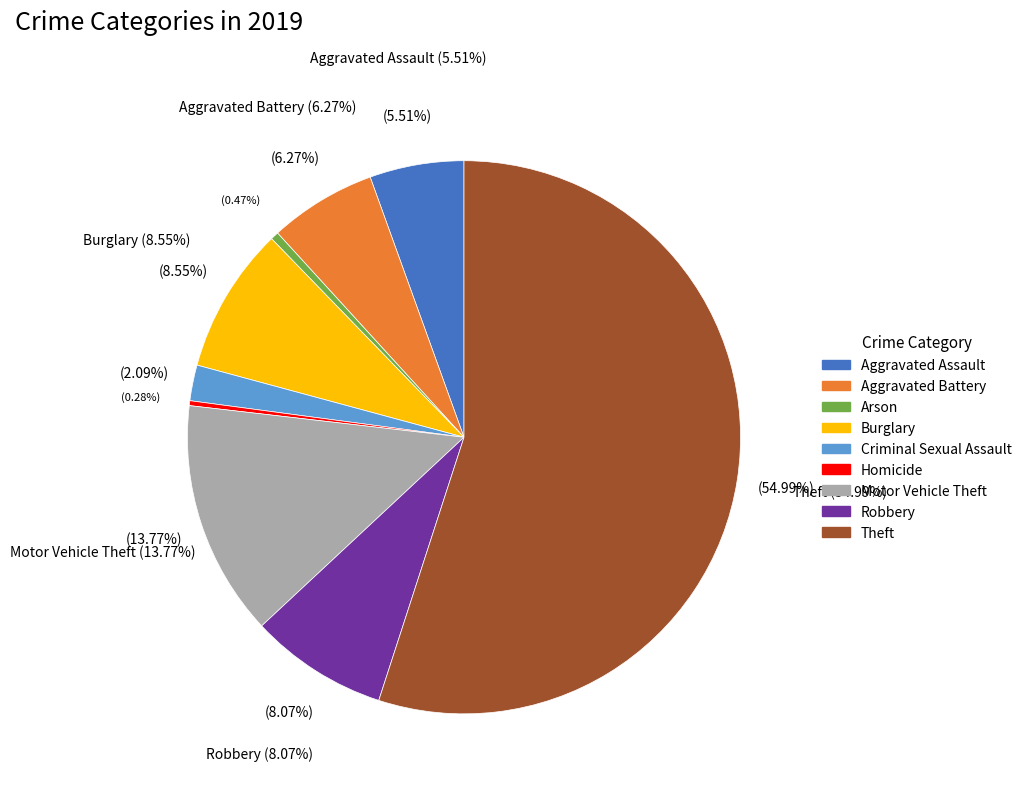

Count the number of slices in the pie.

9